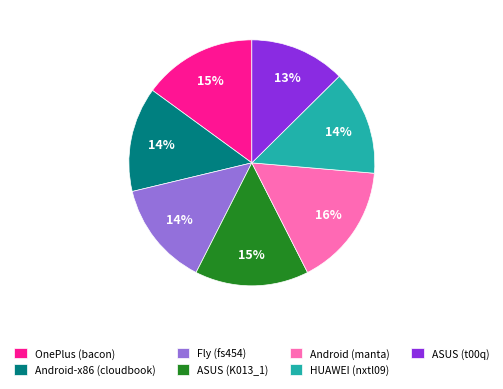

Is there any slice that represents more than half of the pie?

No